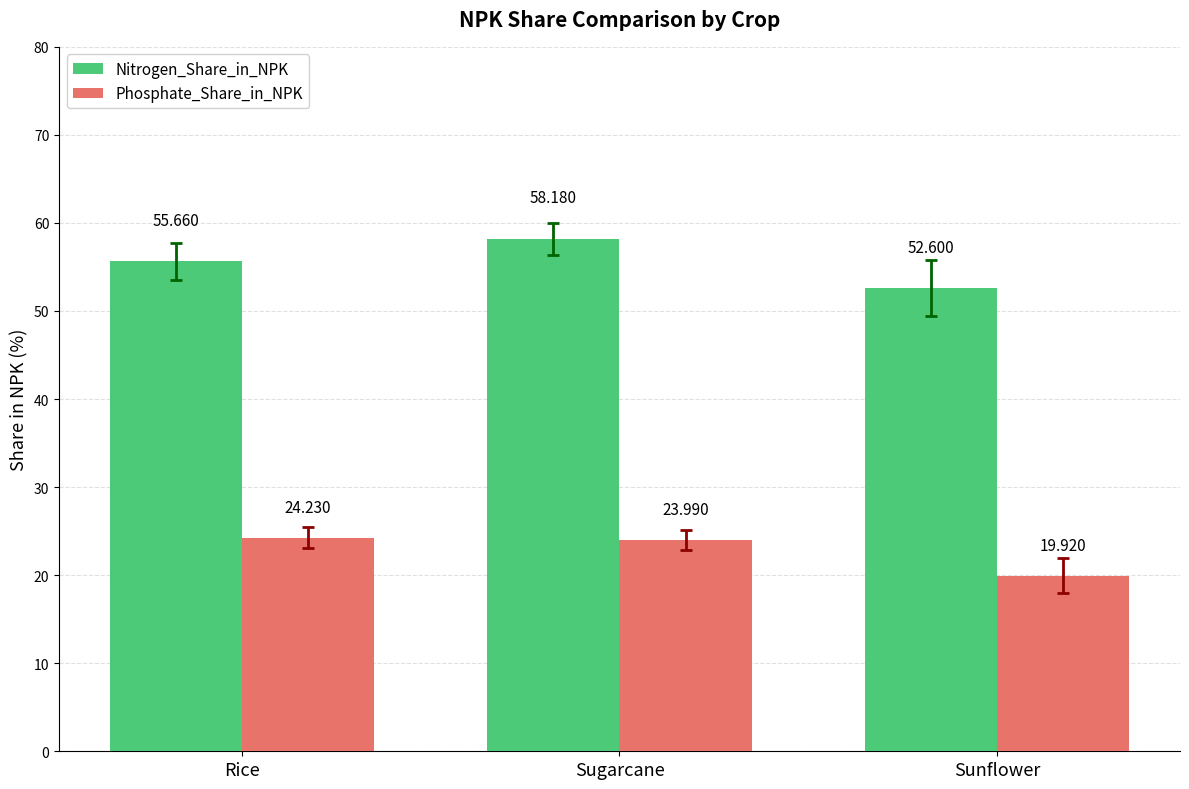

What is the total value across all series at Sugarcane?

82.2